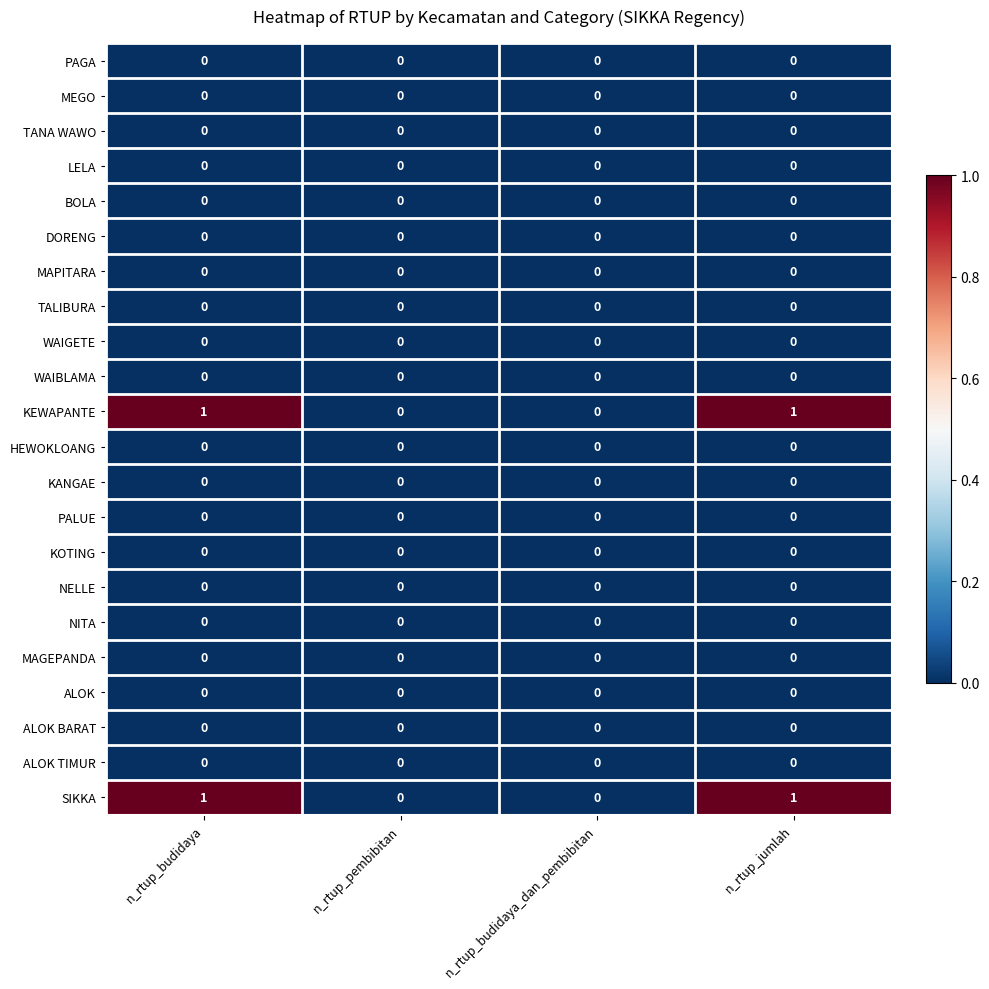

True or false: SIKKA has a value of 1 at n_rtup_budidaya.

True